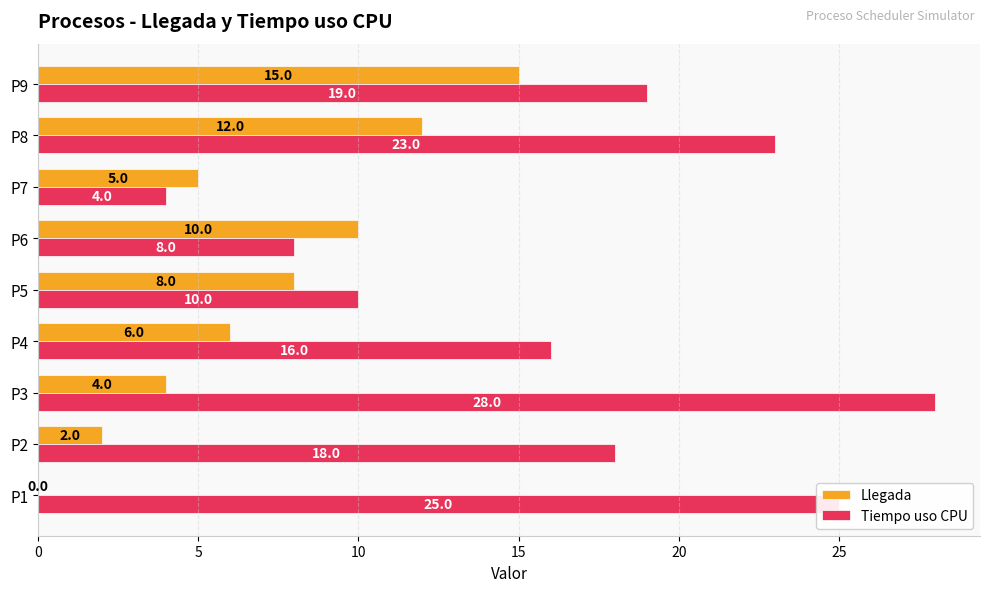

What is the approximate value of Tiempo uso CPU at P7?

4